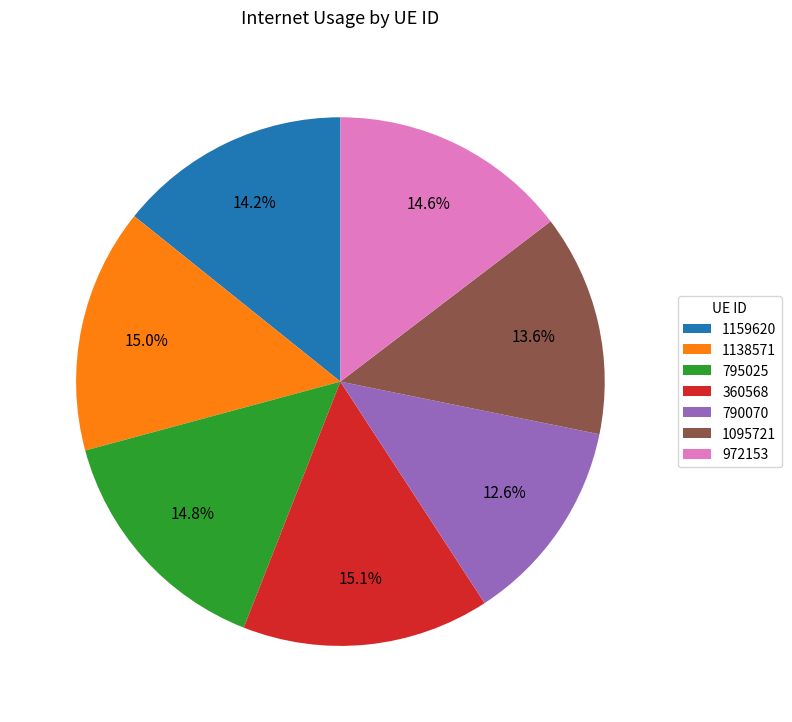

What portion of the pie excludes 1095721?

86.4%